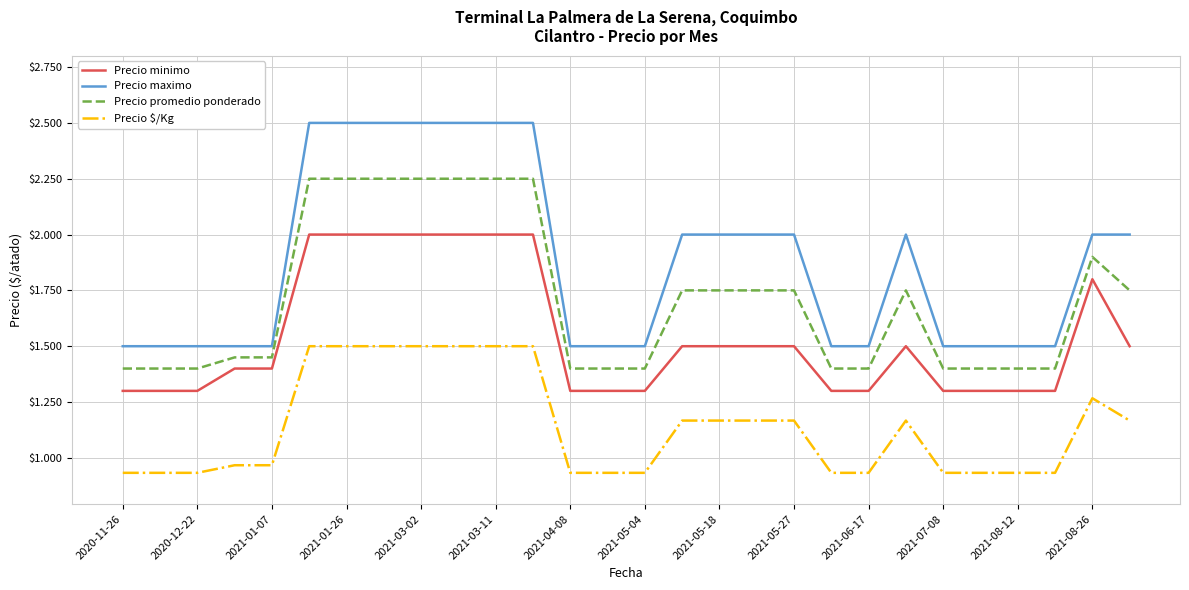

Is this an area chart (filled region under the line)?

No